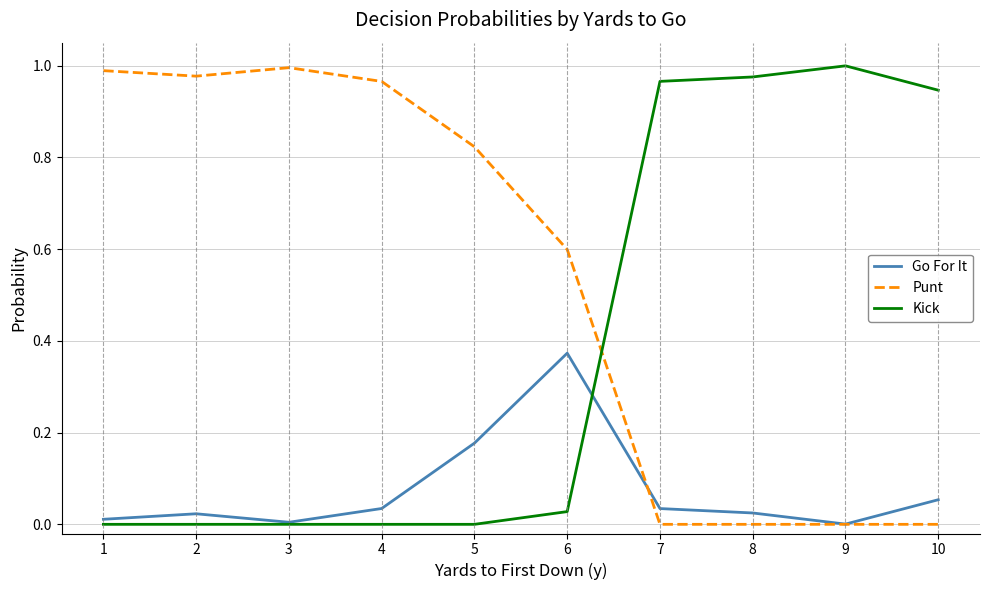

What is the spread (max minus min) of values at 6?

0.6